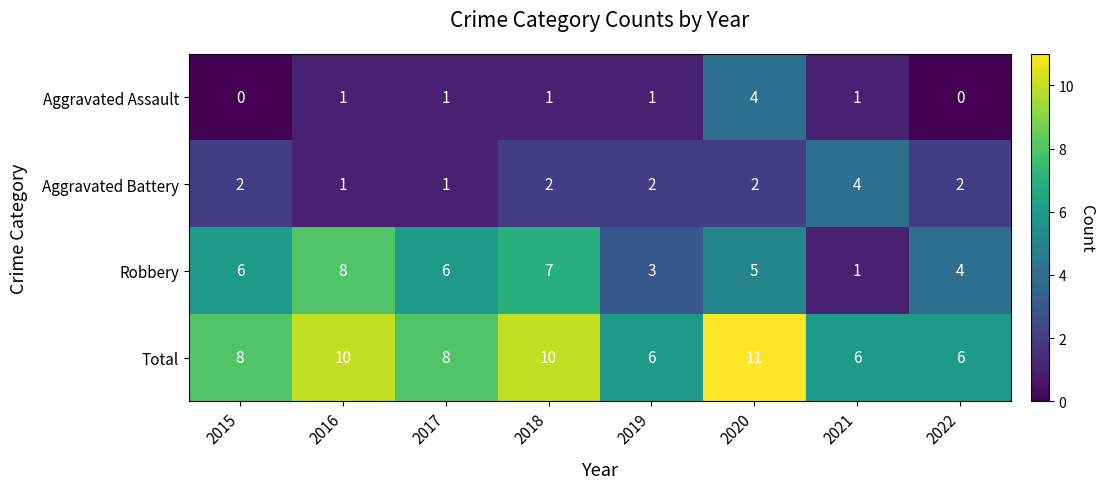

What is the sum of the Total values at 2021 and 2019?

12